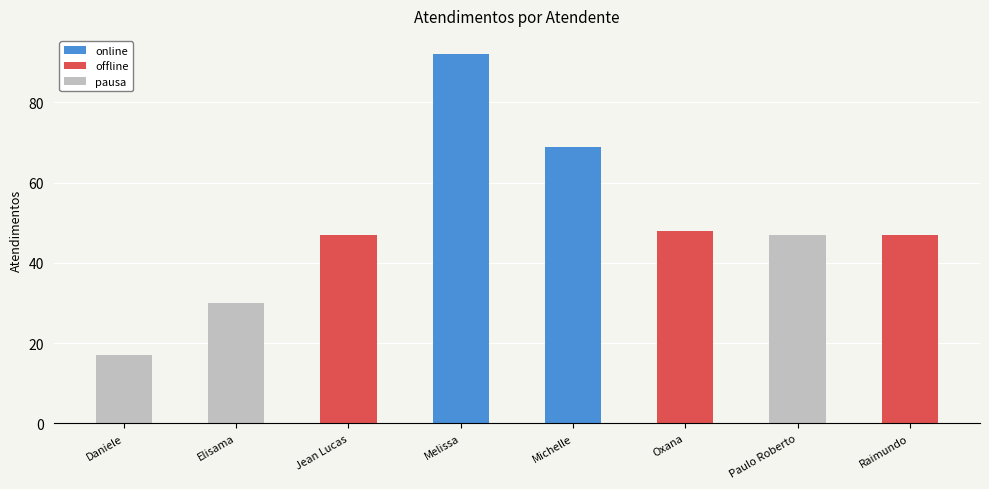

What is the change in value from Daniele to Jean Lucas?

+30